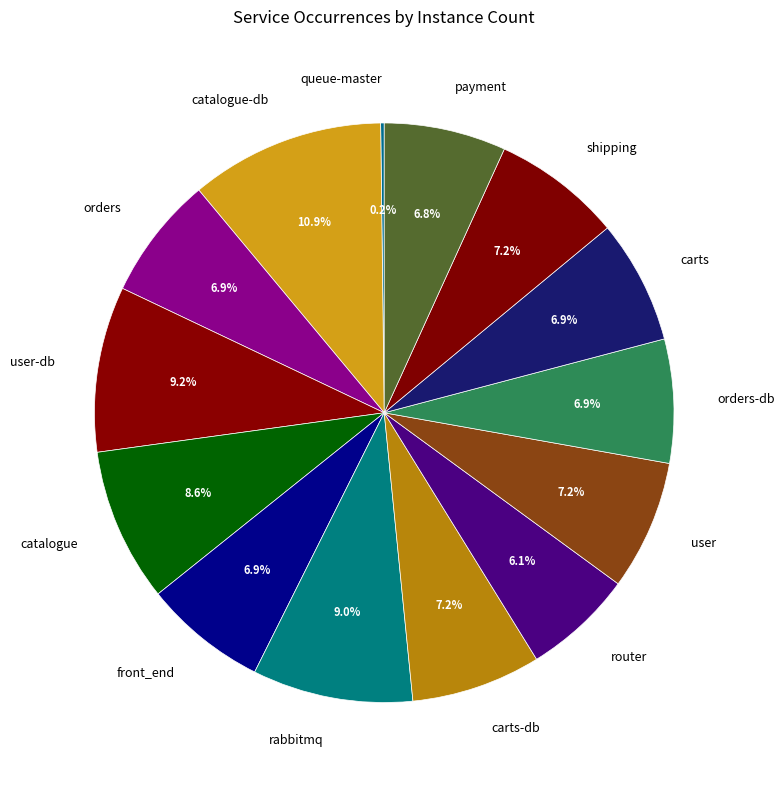

Does shipping represent more than half of the total?

No